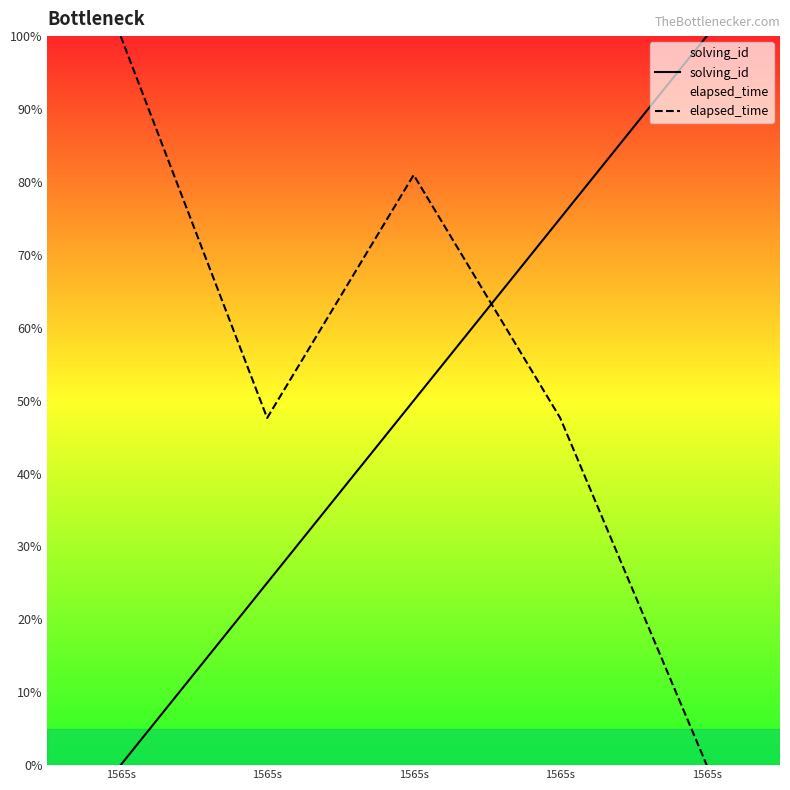

What is the sum of the elapsed_time values at 1565s and 1565s?

47.6